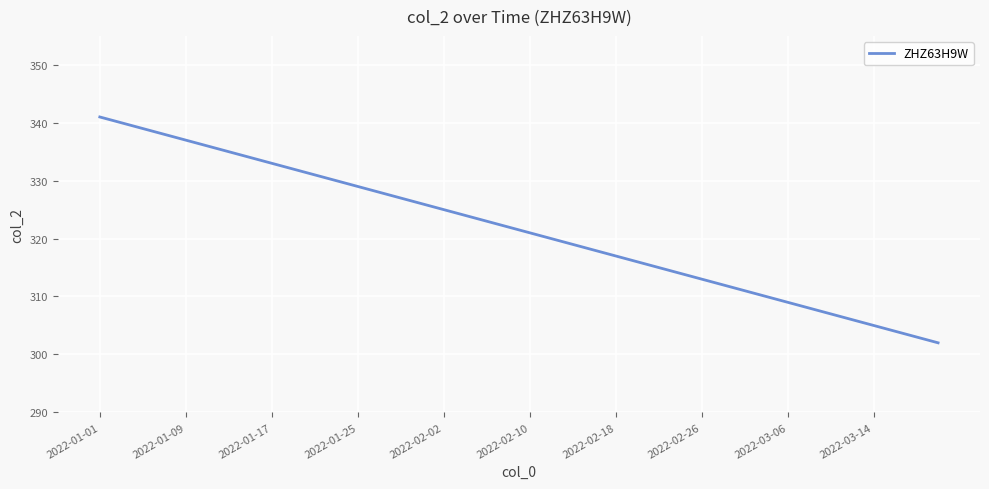

What is the maximum value shown in the chart?

341